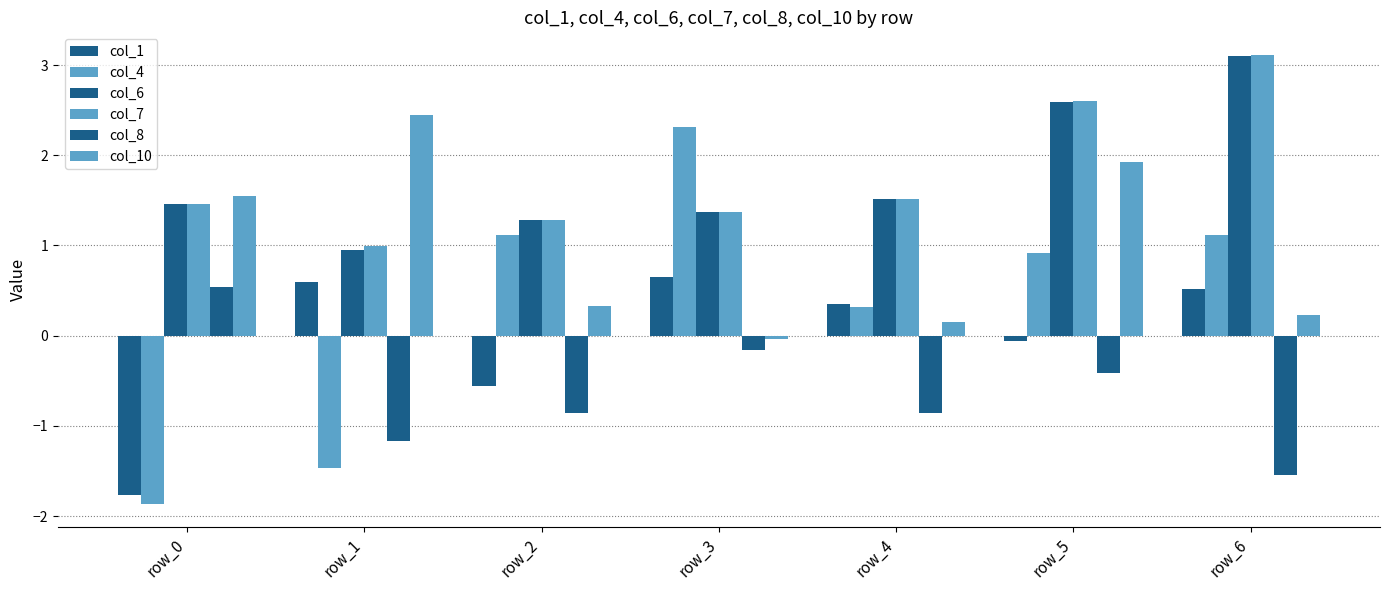

Which label corresponds to the largest value in the chart?

row_6